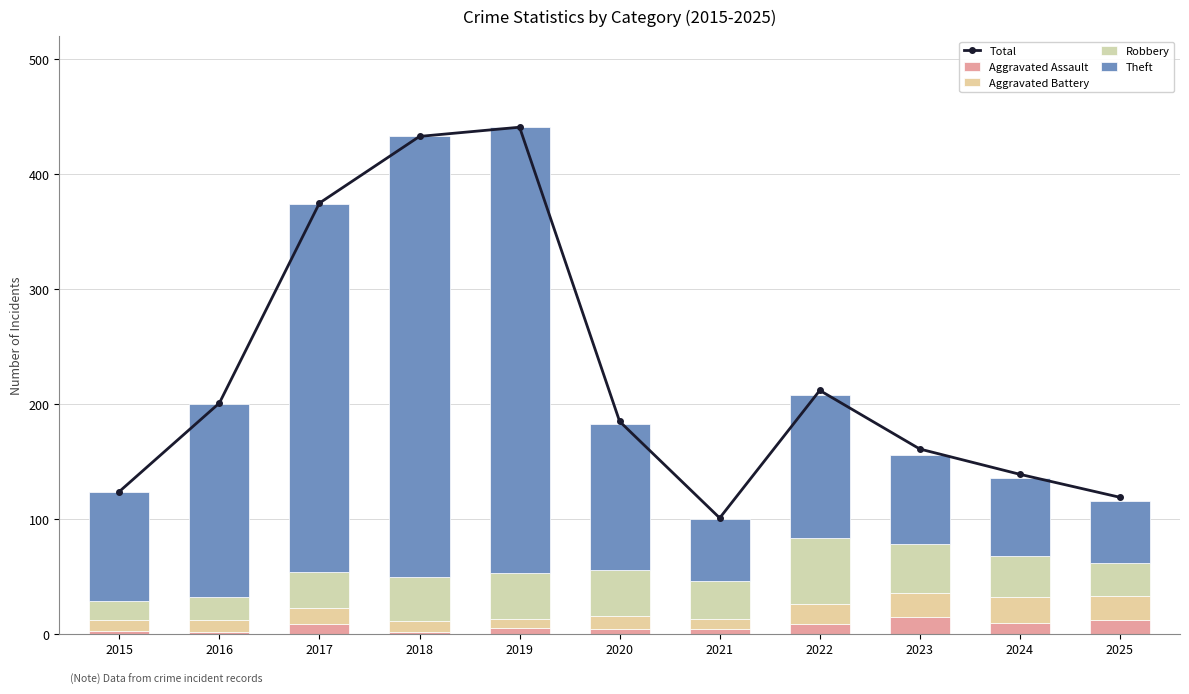

What is the maximum value shown in the chart?

441